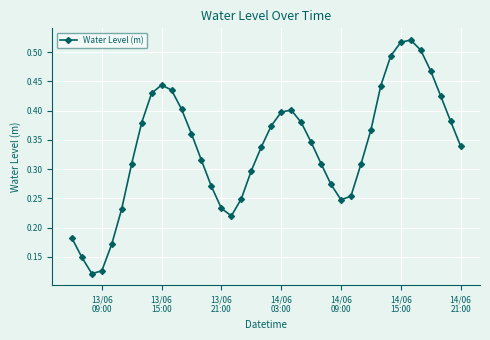

Count the values in the range 0 to 1.

40